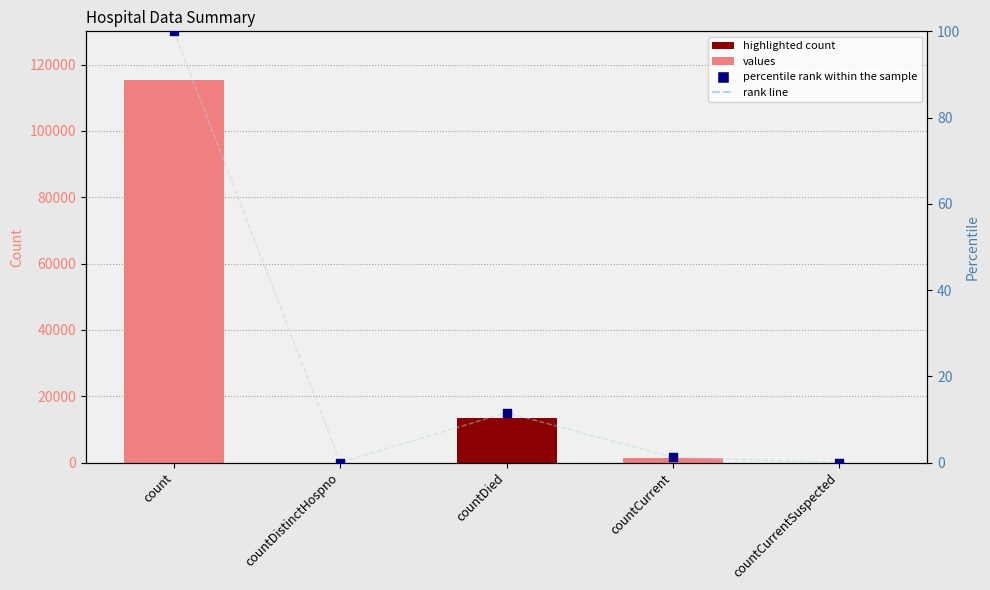

Which series reaches the maximum Y coordinate?

values